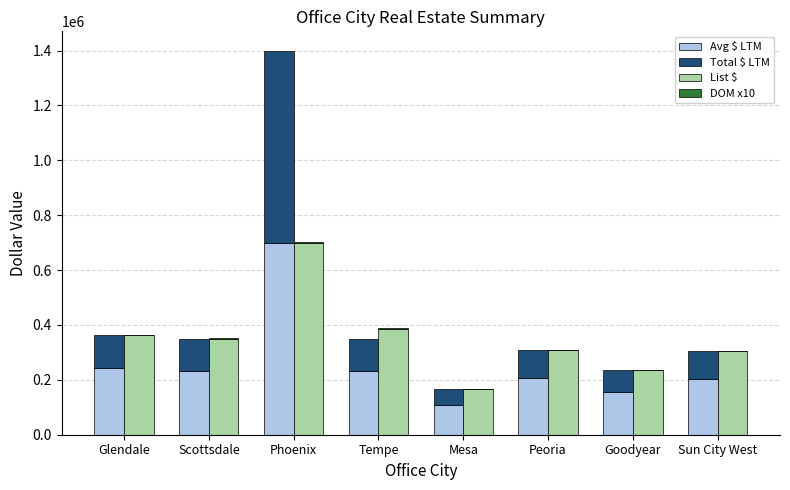

Count the number of data series in this chart.

4